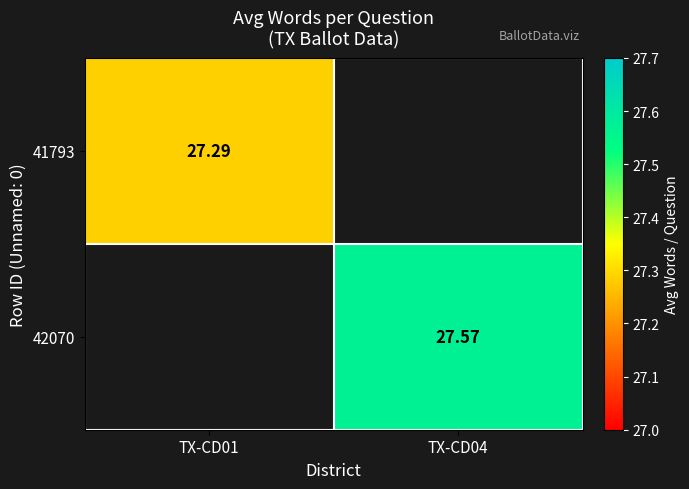

Which series has the largest range (max minus min)?

41793